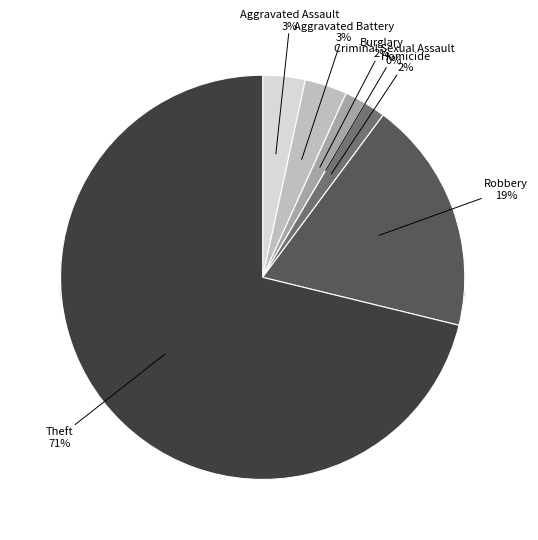

Does Theft represent more than half of the total?

Yes